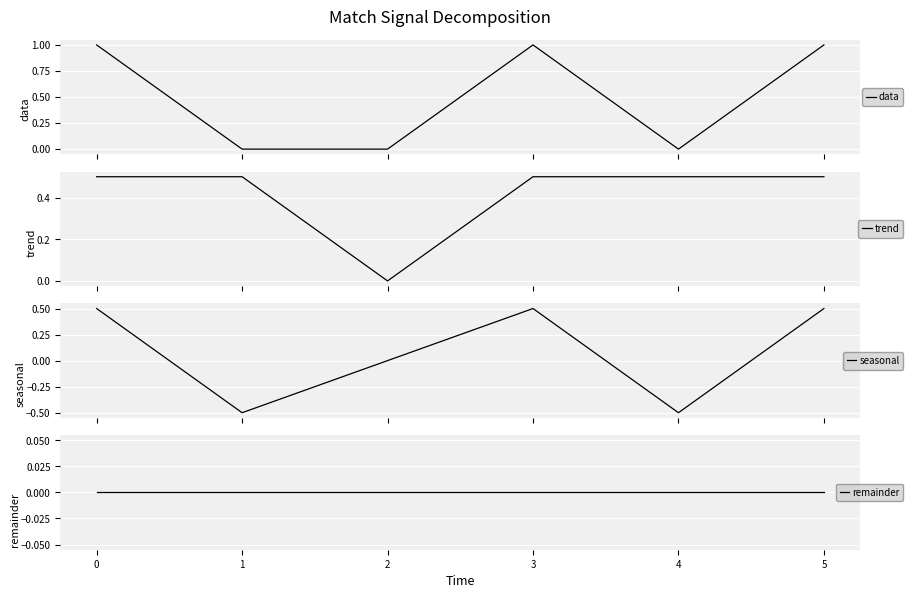

What is the sum of all trend values?

2.5